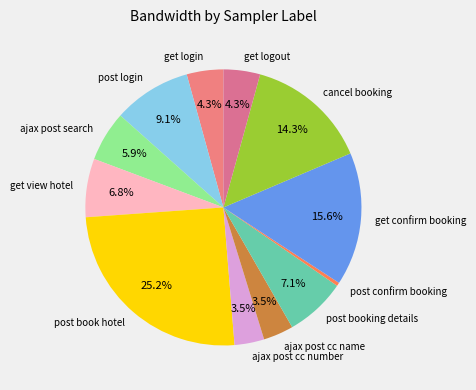

What is the largest slice in the pie chart?

post book hotel